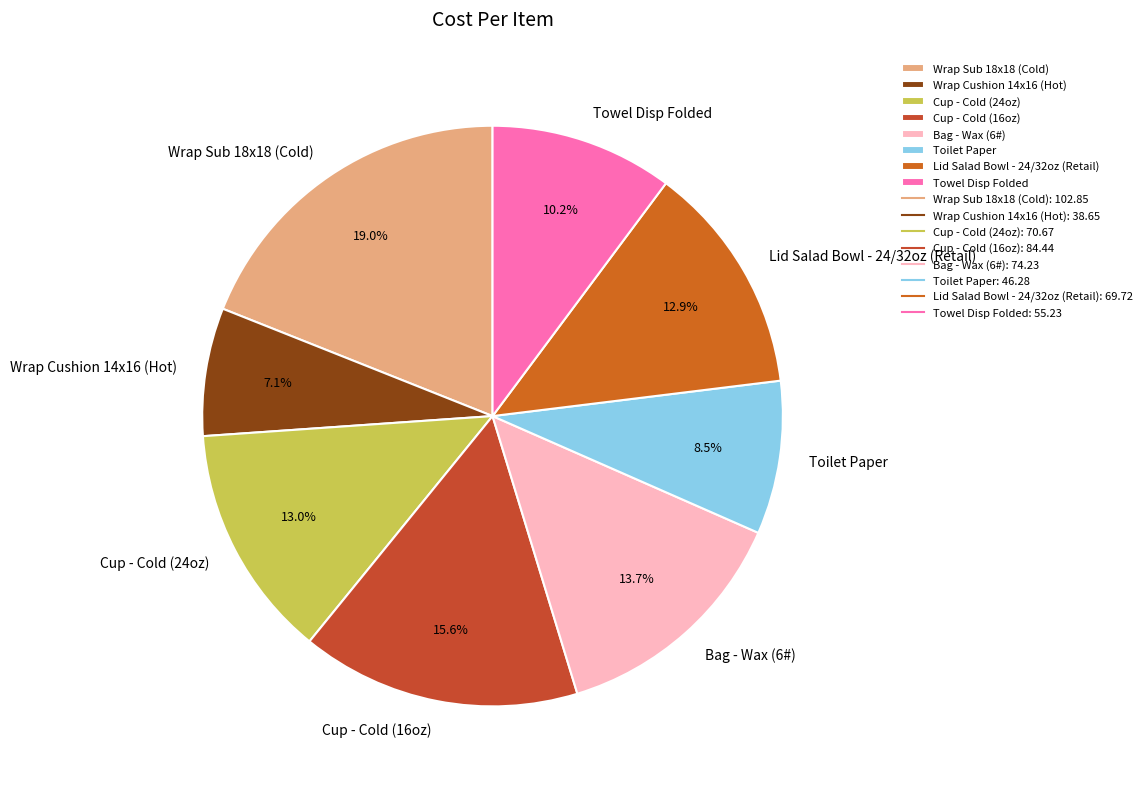

Combined, what portion of the pie is Cup - Cold (24oz) and Lid Salad Bowl - 24/32oz (Retail)?

25.9%